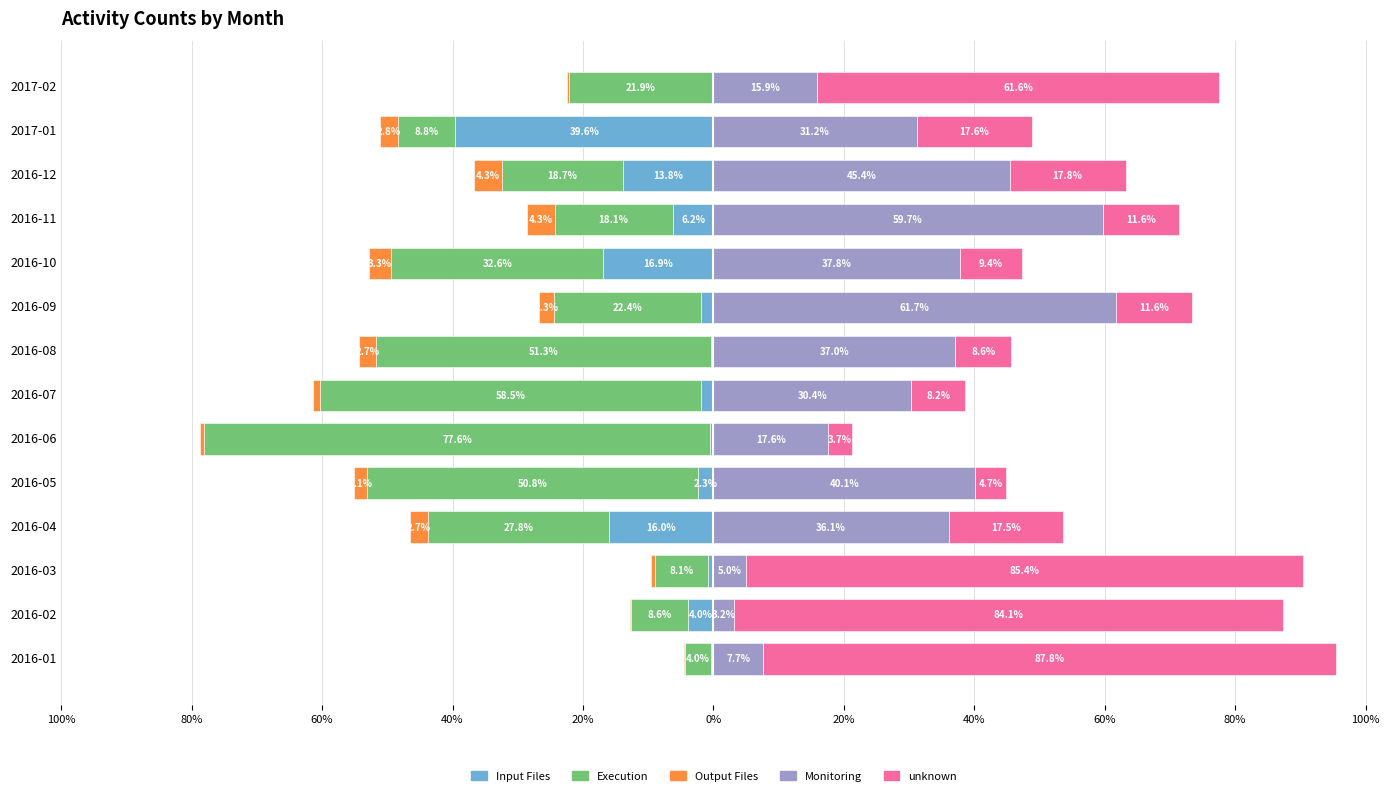

Does the chart contain any negative values?

Yes